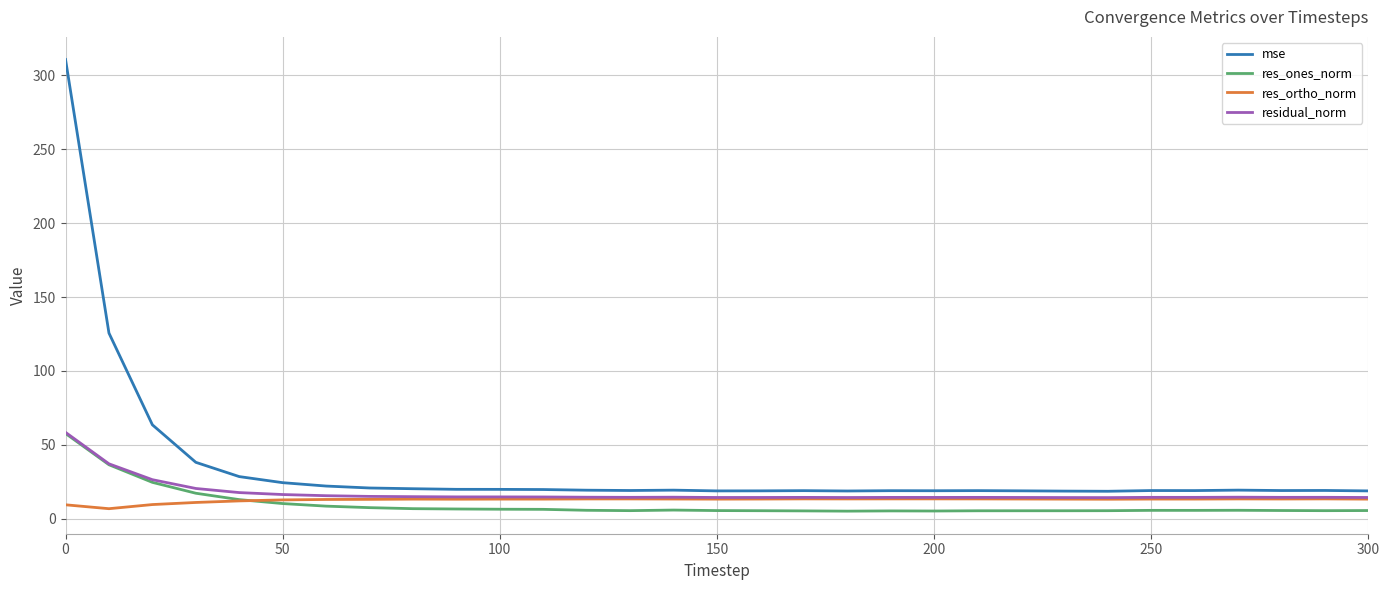

What is the maximum value shown in the chart?

310.7